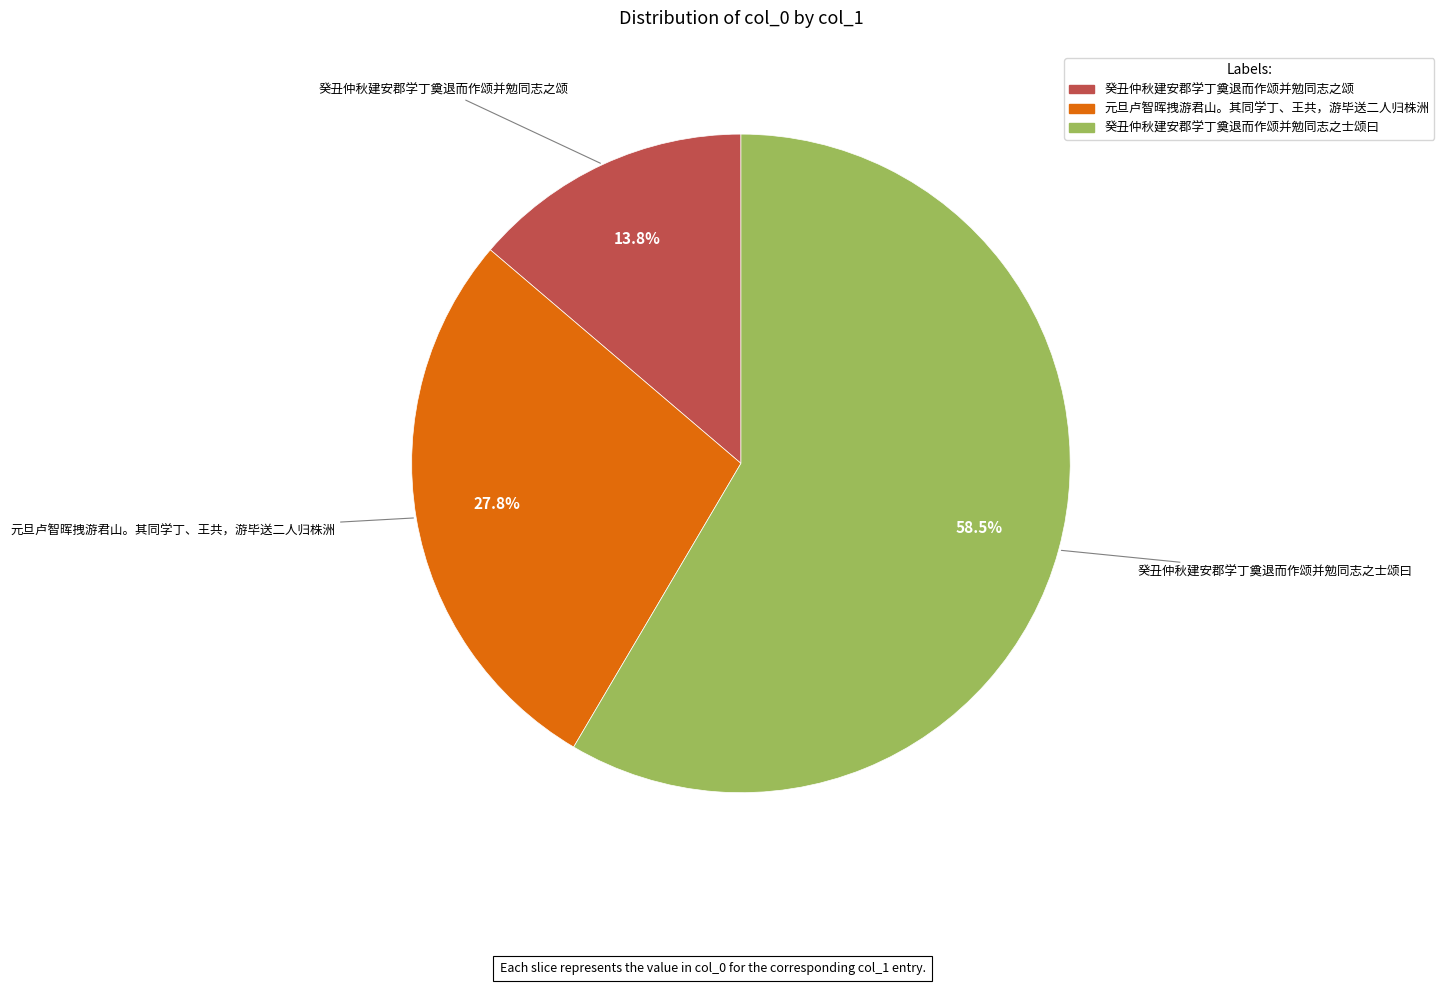

Which slice is the largest?

癸丑仲秋建安郡学丁奠退而作颂并勉同志之士颂曰